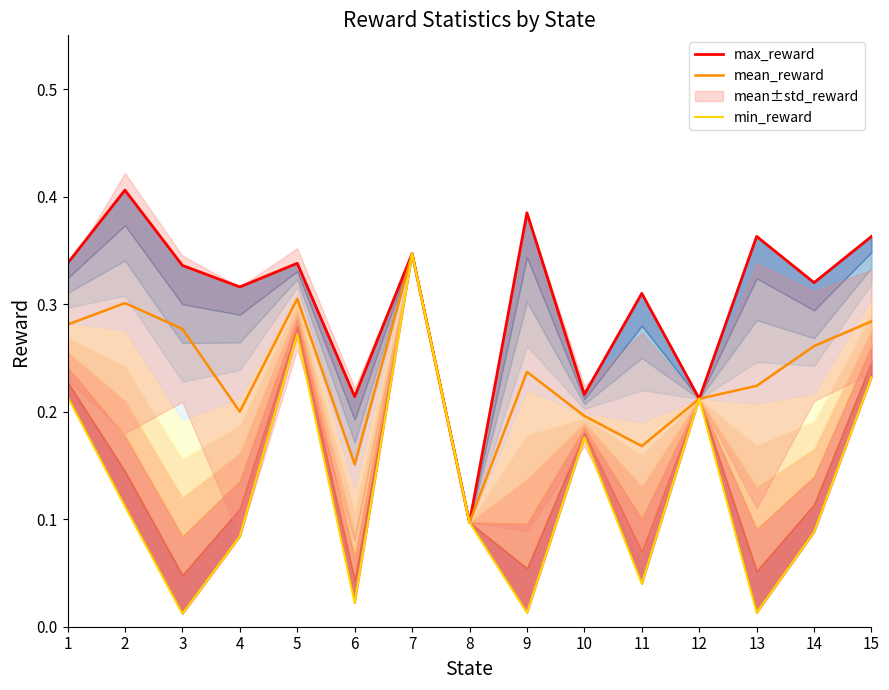

Reading left to right, extract all data points from this chart.

max_reward: 0.3	0.4	0.3	0.3	0.3	0.2	0.3	0.1	0.4	0.2	0.3	0.2	0.4	0.3	0.4
mean_reward: 0.3	0.3	0.3	0.2	0.3	0.2	0.3	0.1	0.2	0.2	0.2	0.2	0.2	0.3	0.3
min_reward: 0.2	0.1	0.0	0.1	0.3	0.0	0.3	0.1	0.0	0.2	0.0	0.2	0.0	0.1	0.2